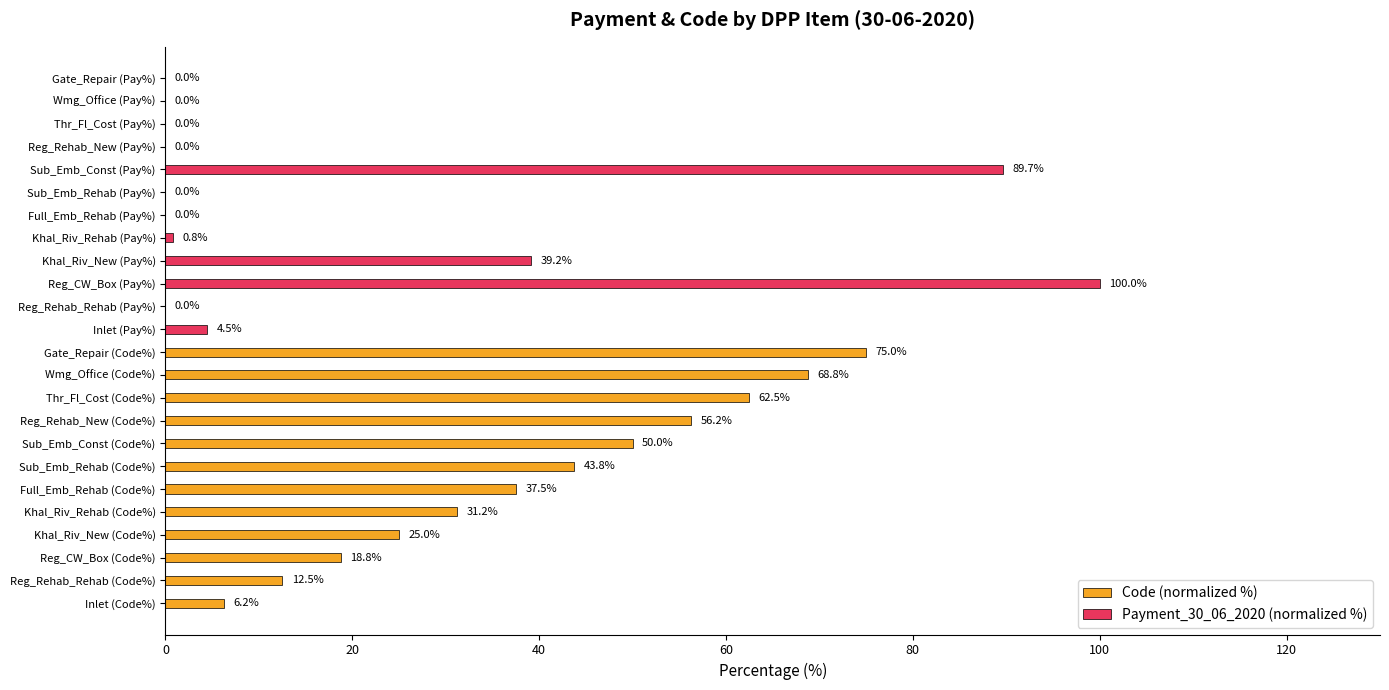

What is the value of the Code (normalized %) bar at the 6th from the left?

37.5